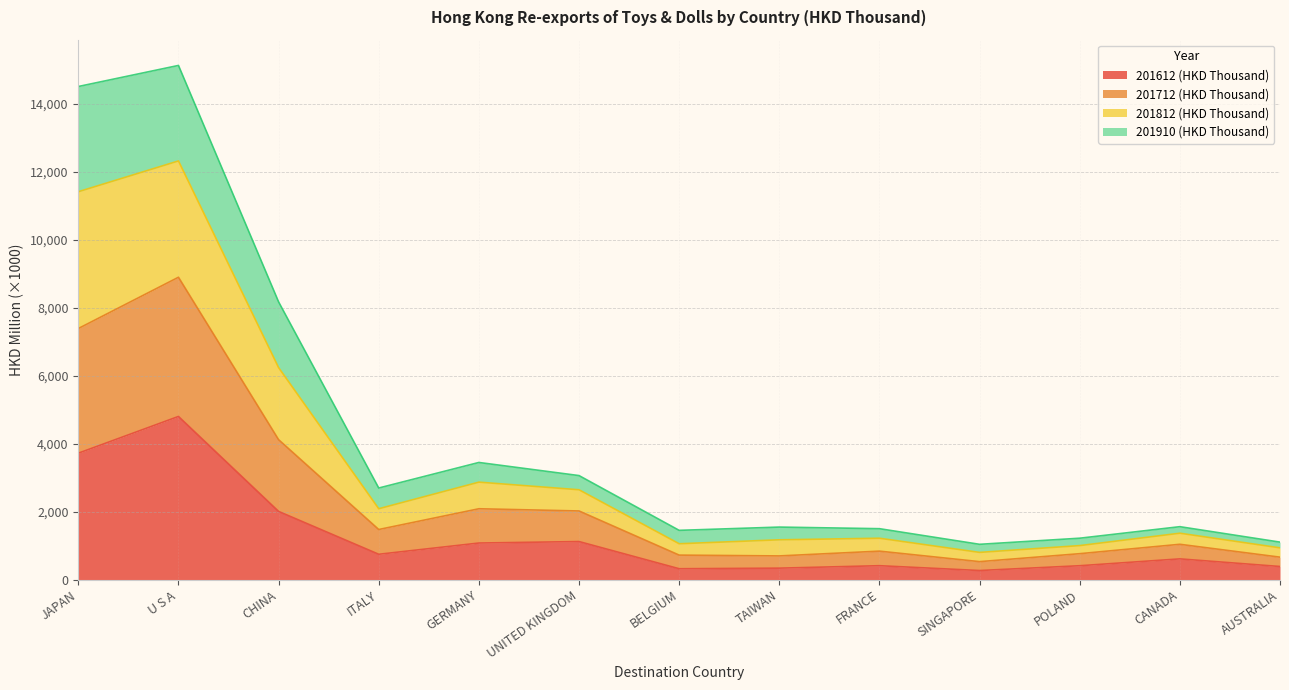

What are all the series names shown in the legend?

201612 (HKD Thousand), 201712 (HKD Thousand), 201812 (HKD Thousand), 201910 (HKD Thousand)